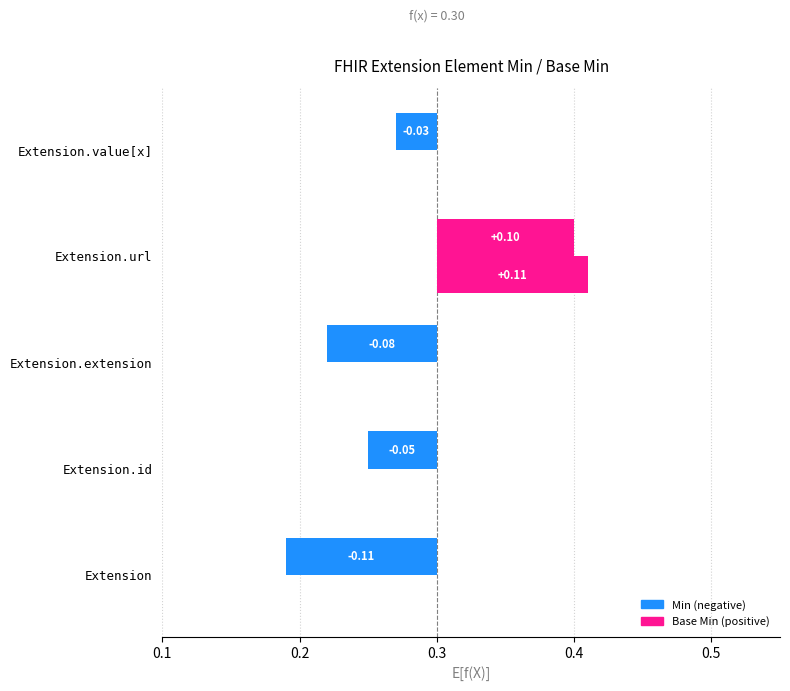

Reading left to right, list all the values displayed in this chart.

Min: -0.1	-0.0	-0.1	0.1	-0.0
Base Min: 0.0	0.0	0.0	0.1	0.0